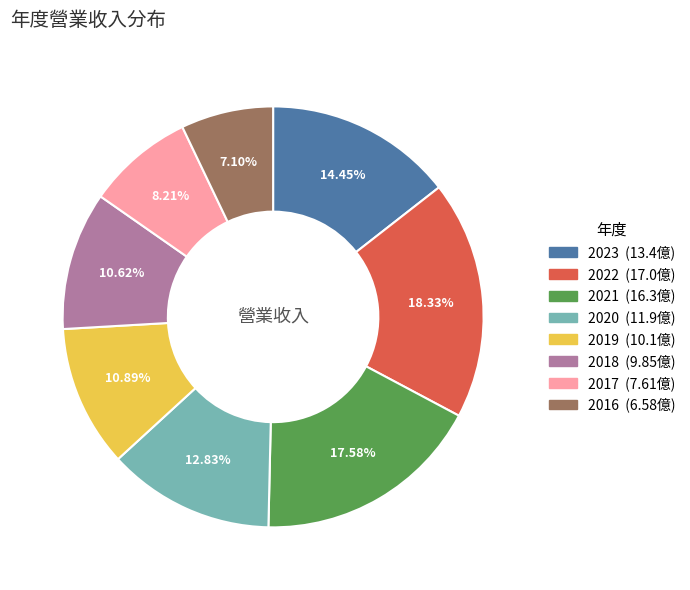

Does 2017 account for over 50% of the chart?

No